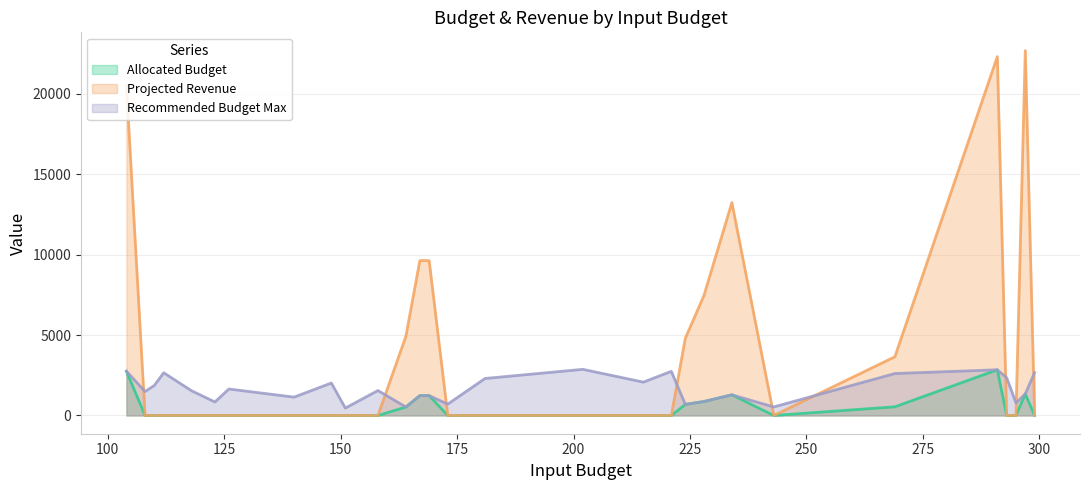

What is the sum of all Recommended Budget Max values?

47618